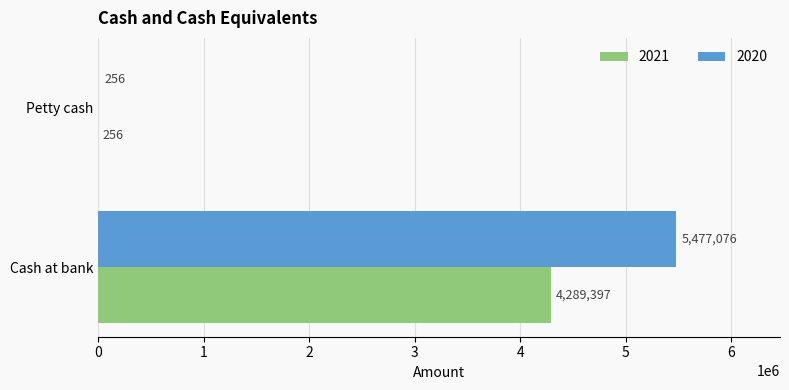

At which category is the sum across all series the highest?

Cash at bank